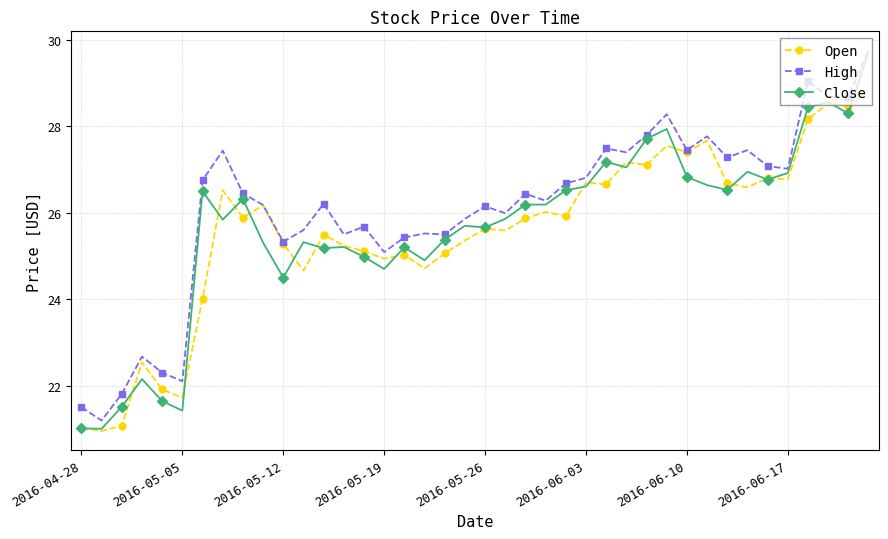

What is the value of the Open point at the 36th from the left?

26.8